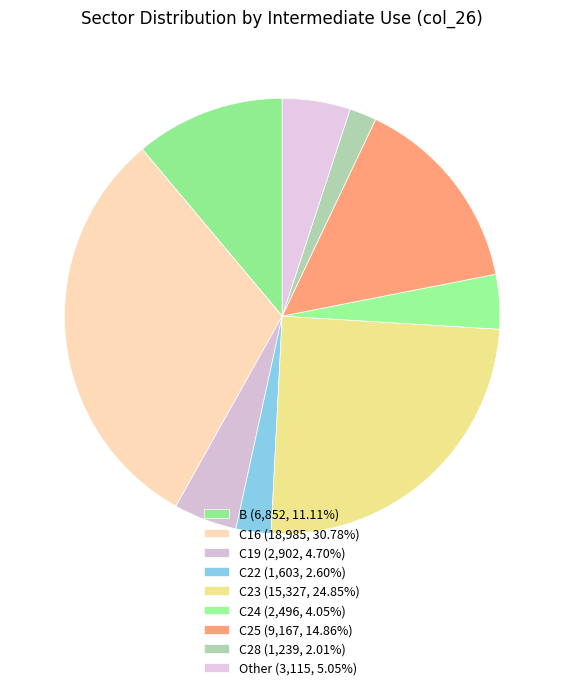

Count the number of slices in the pie.

9